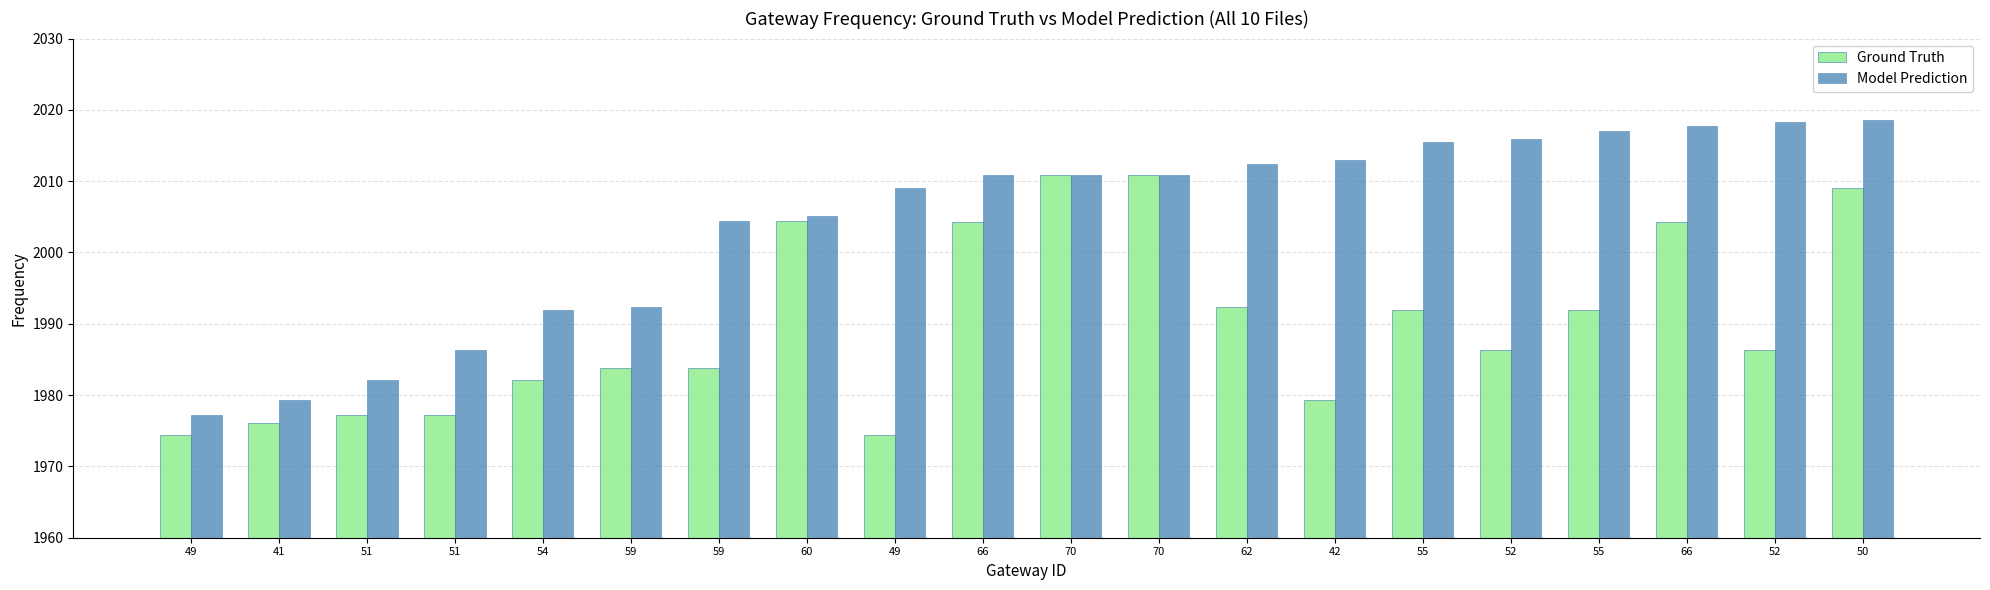

How many bars are there in total?

40